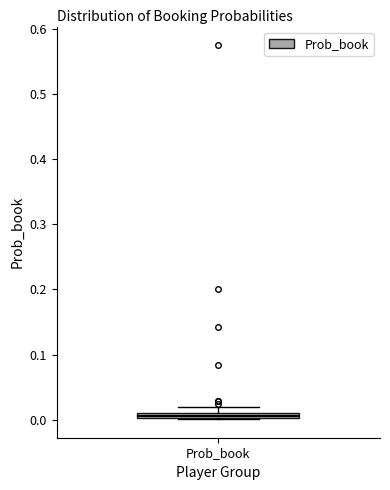

Where is the upper edge of the box for Prob_book on the y-axis? The values are not printed on the chart, so give them approximately, as read against the axis.

0.01